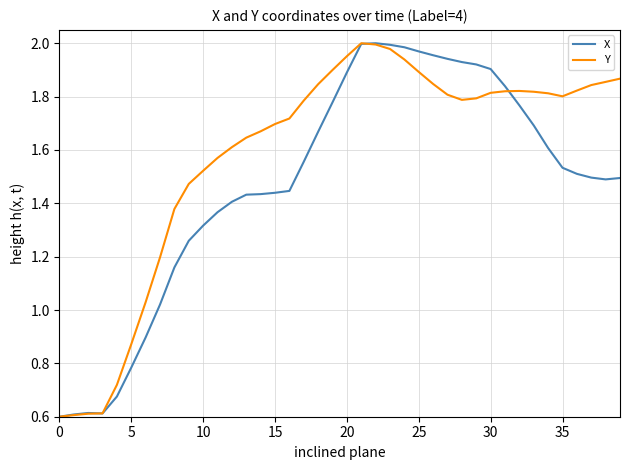

Which series has the largest total across all categories?

Y